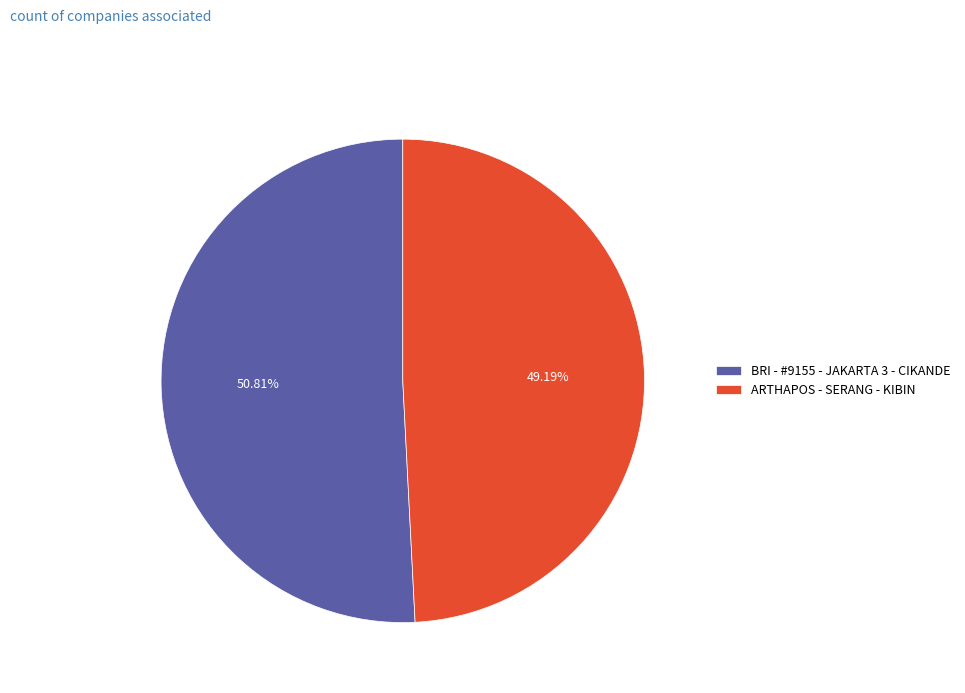

To the nearest percent, what is the combined percentage of ARTHAPOS - SERANG - KIBIN and BRI - #9155 - JAKARTA 3 - CIKANDE?

100%